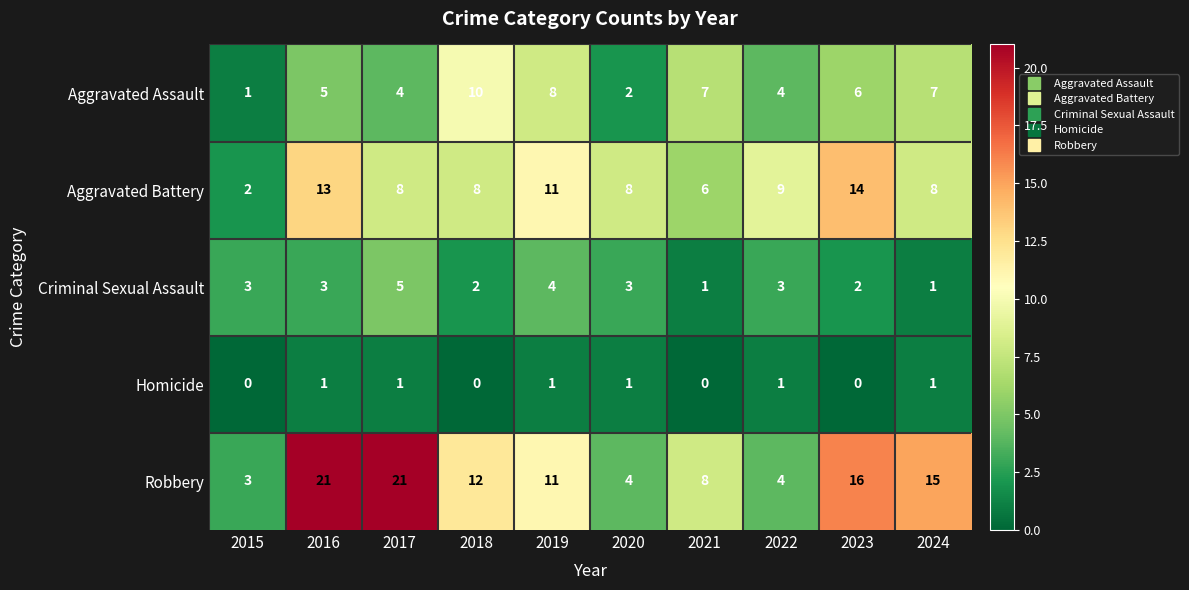

Is the value of Aggravated Assault at 2024 greater than the value of Criminal Sexual Assault at 2024?

Yes